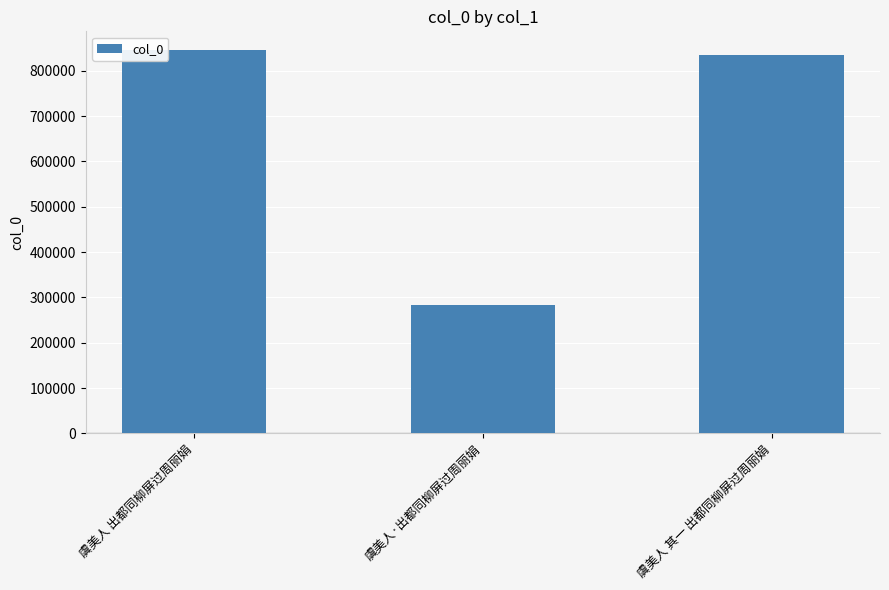

Reading left to right, transcribe all the data shown in this chart.

虞美人 出都同柳屏过周丽娟=844483	虞美人·出都同柳屏过周丽娟=283034	虞美人 其一 出都同柳屏过周丽娟=835161